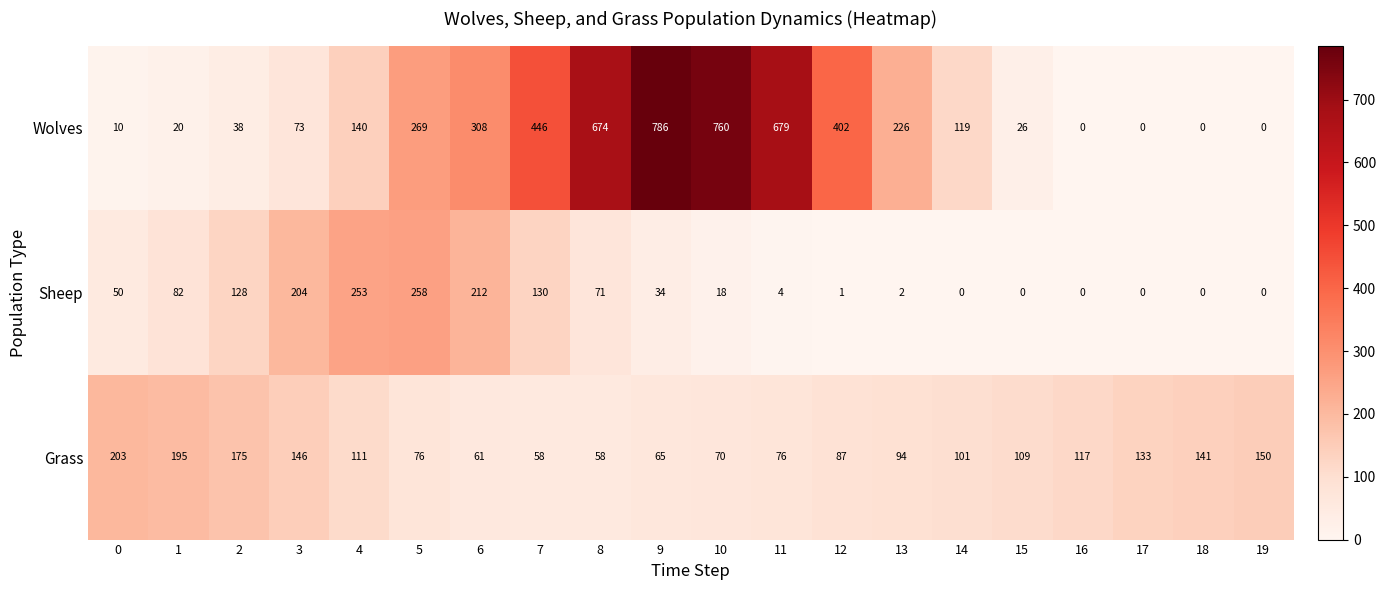

Which series has the largest total across all categories?

Wolves